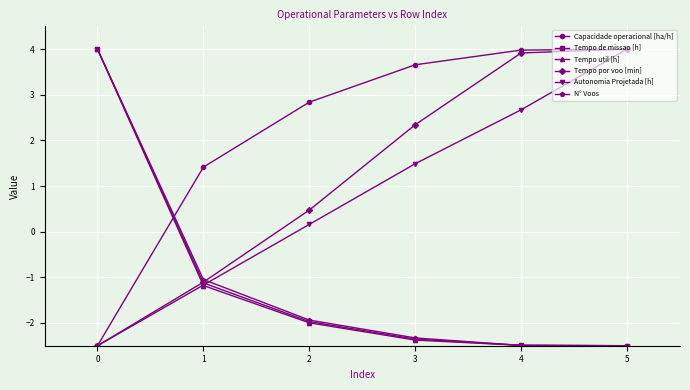

What is the spread (max minus min) of values at 1?

2.6